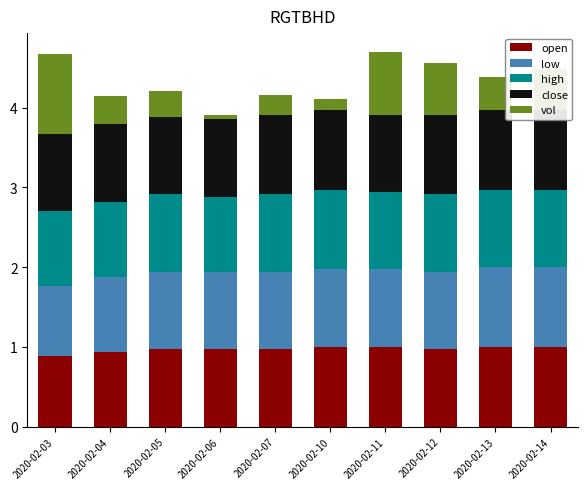

Rank the series at 2020-02-07 from lowest to highest value.

vol, open, low, high, close